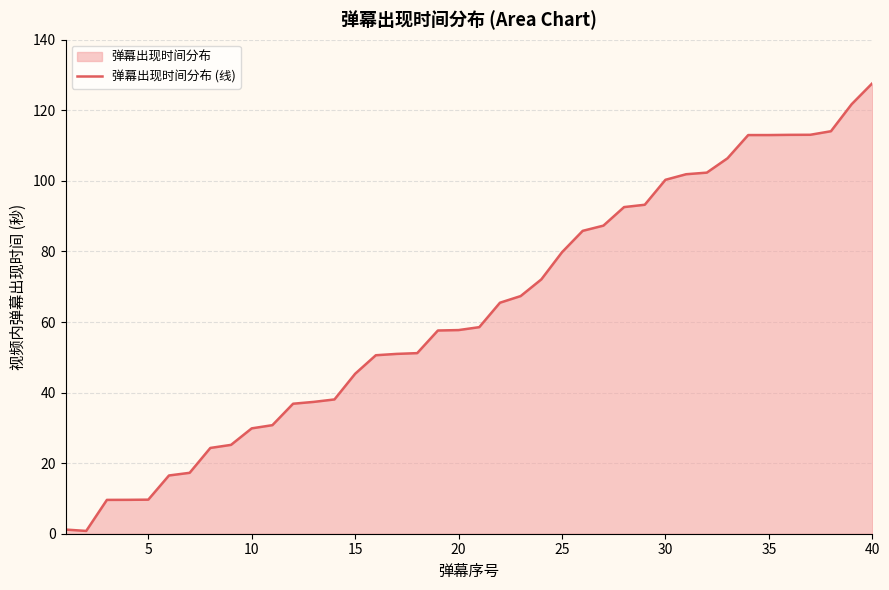

Reading left to right, list all the values displayed in this chart.

1.2	0.8	9.6	9.6	9.7	16.5	17.3	24.3	25.2	29.9	30.8	36.8	37.4	38.1	45.3	50.6	51.0	51.2	57.6	57.7	58.5	65.5	67.3	72.1	79.8	85.8	87.3	92.6	93.2	100.3	101.9	102.3	106.4	113.0	113.0	113.0	113.1	114.1	121.7	127.7